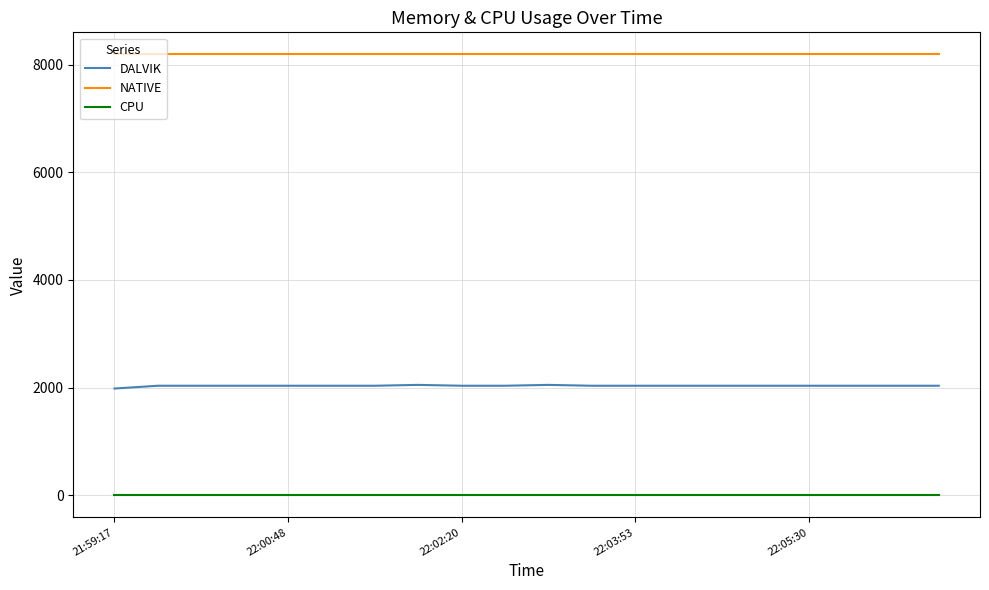

Which series has the largest total across all categories?

NATIVE